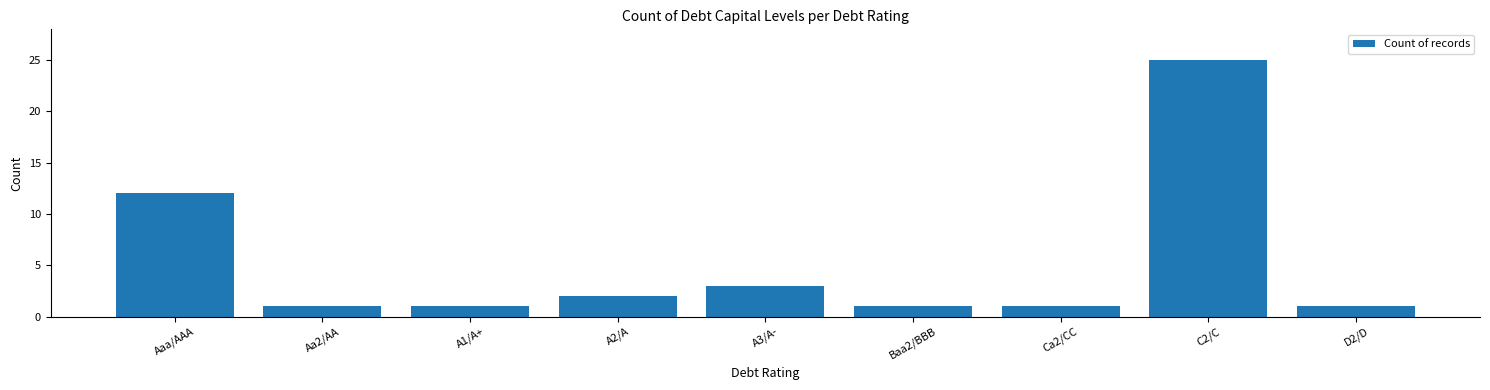

Reading left to right, what are all the values shown in this chart?

Aaa/AAA=12	Aa2/AA=1	A1/A+=1	A2/A=2	A3/A-=3	Baa2/BBB=1	Ca2/CC=1	C2/C=25	D2/D=1